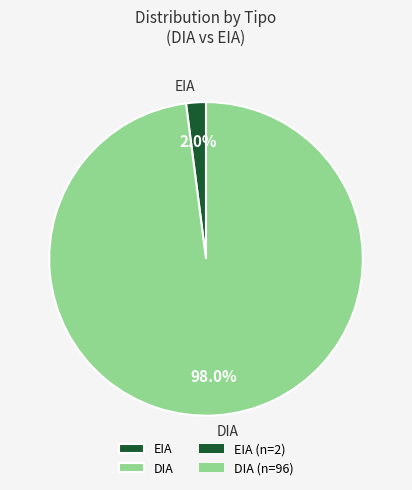

Does EIA account for over 50% of the chart?

No